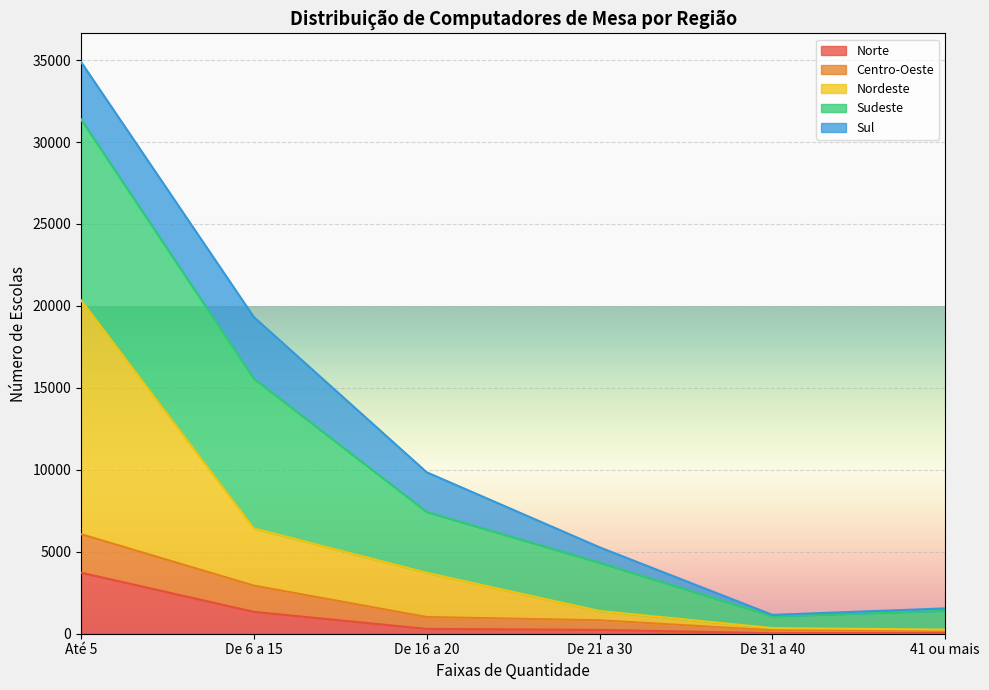

What is the highest value of the Norte series?

3725